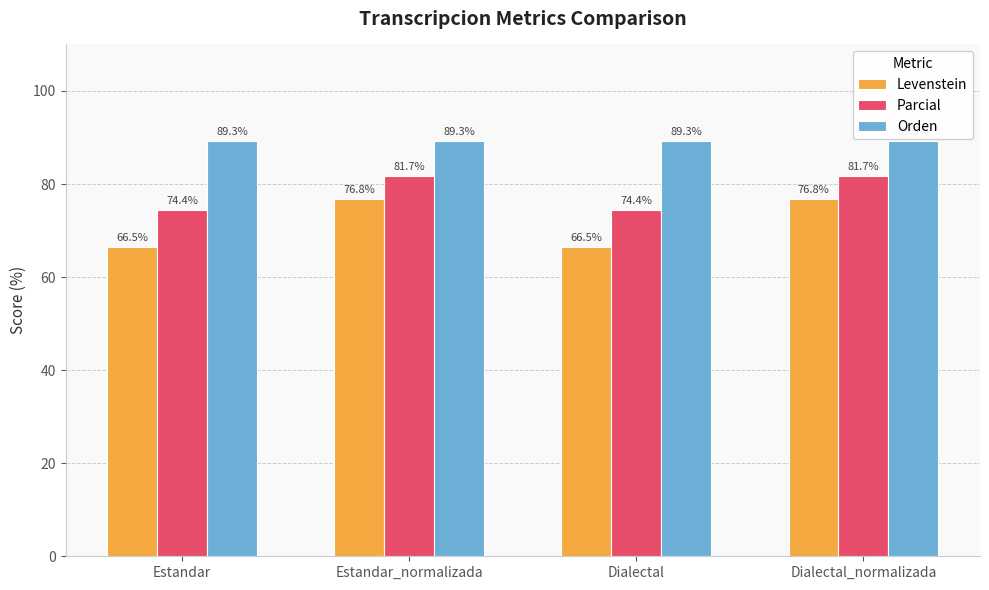

Reading left to right, what are all the values shown in this chart?

Levenstein: Estandar=66.5	Estandar_normalizada=76.8	Dialectal=66.5	Dialectal_normalizada=76.8
Parcial: Estandar=74.4	Estandar_normalizada=81.7	Dialectal=74.4	Dialectal_normalizada=81.7
Orden: Estandar=89.3	Estandar_normalizada=89.3	Dialectal=89.3	Dialectal_normalizada=89.3